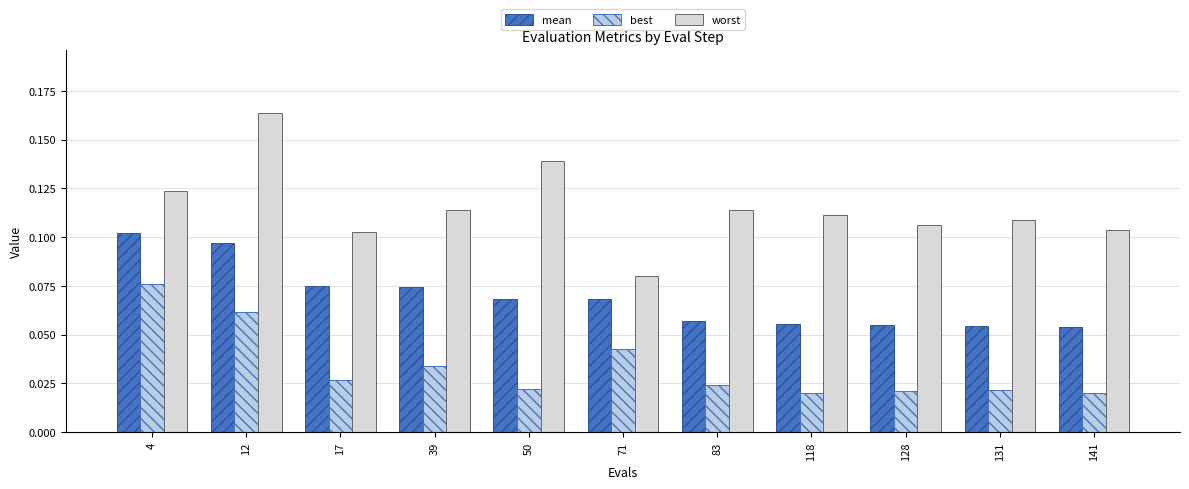

What is the value of the mean bar at the 2nd from the left?

0.1